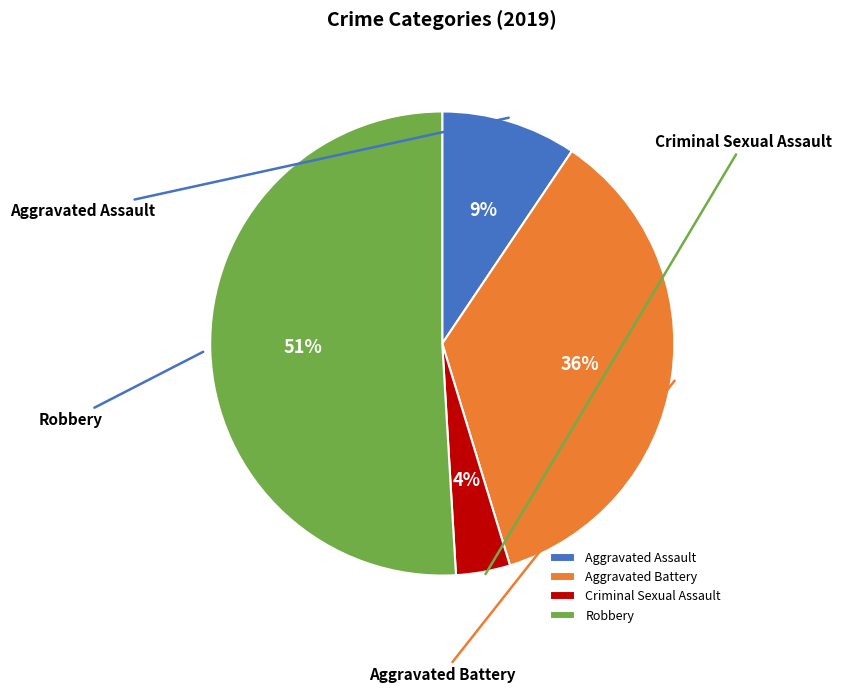

What is the ratio of the value at Criminal Sexual Assault to the value at Aggravated Battery?

0.1